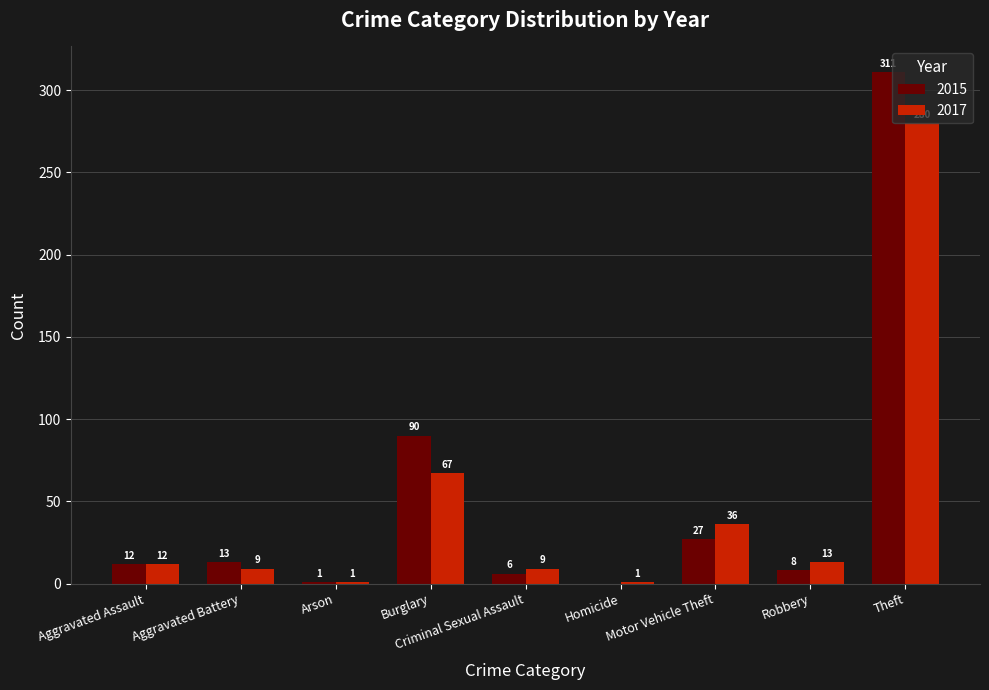

Which category has the highest value in the 2017 series?

Theft